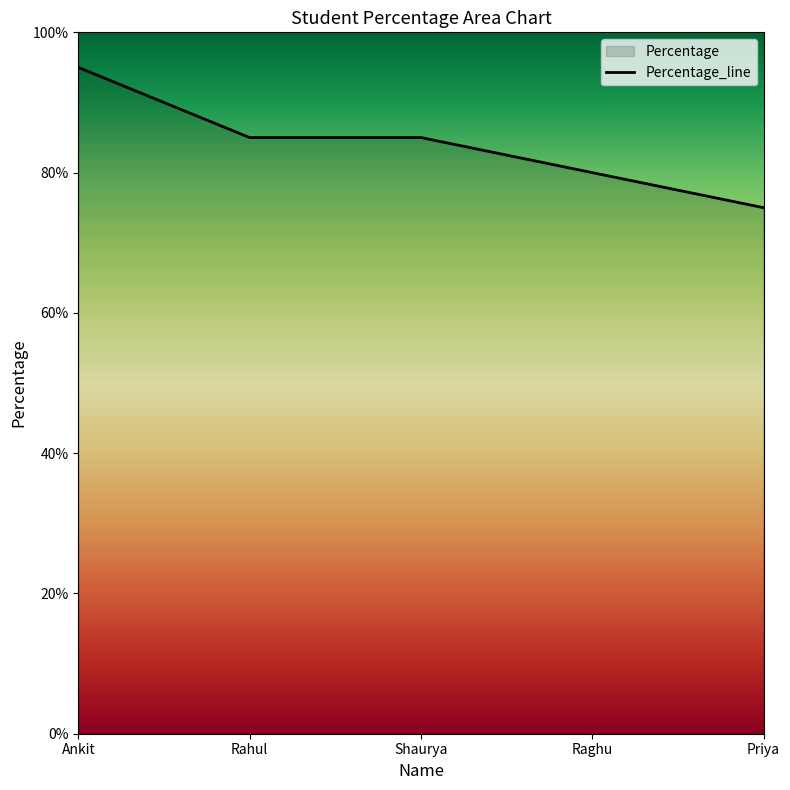

What is the label of the 3rd point from the left?

Shaurya